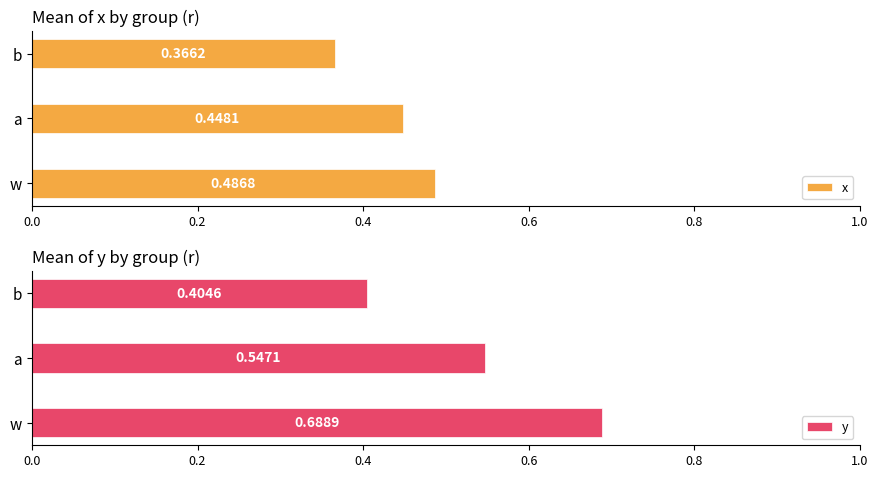

What is the lowest value of the x series?

0.4